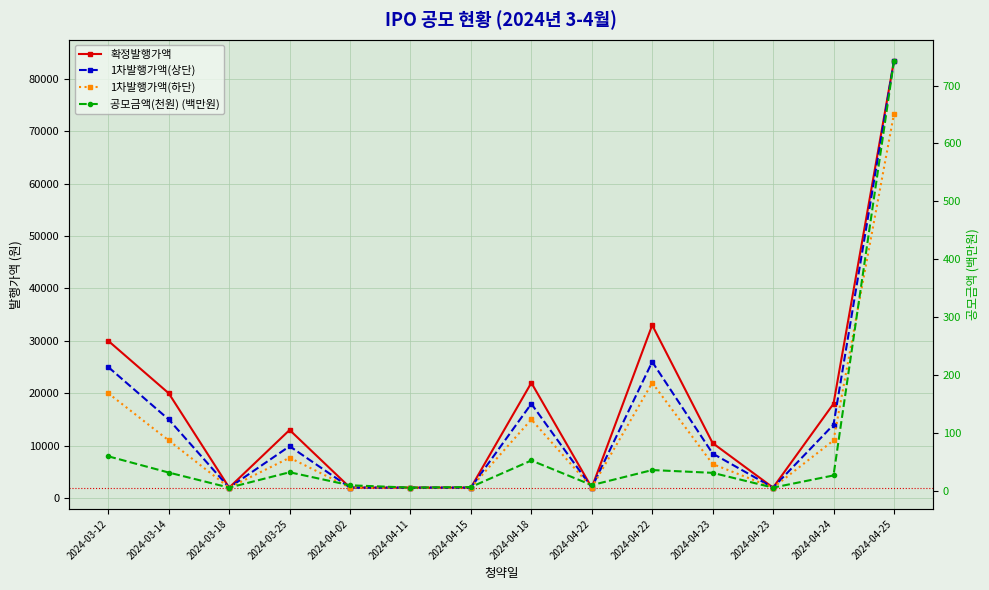

At which category is the sum across all series the highest?

2024-04-25